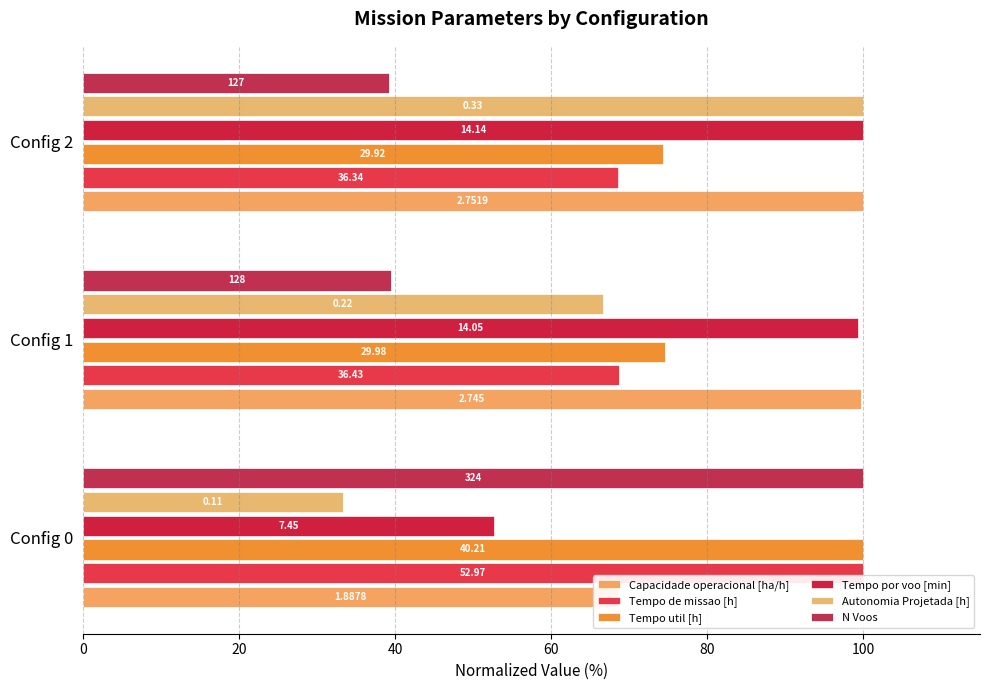

What is the value of the Autonomia Projetada [h] bar at the 2nd from the left?

66.7